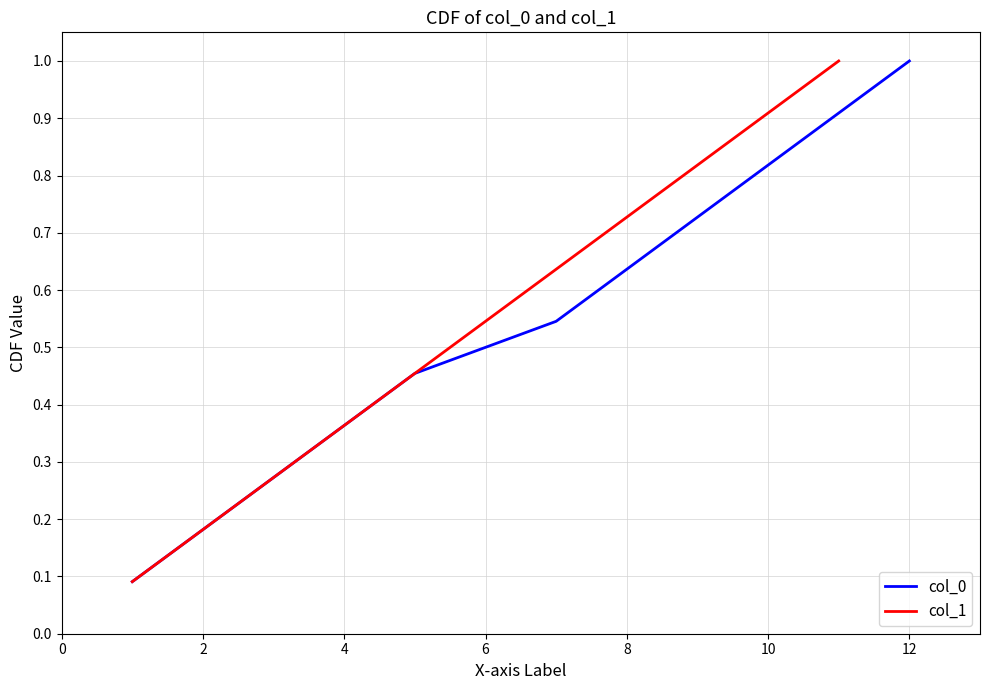

True or false: col_1 has more than 0 points higher than both neighbors.

False